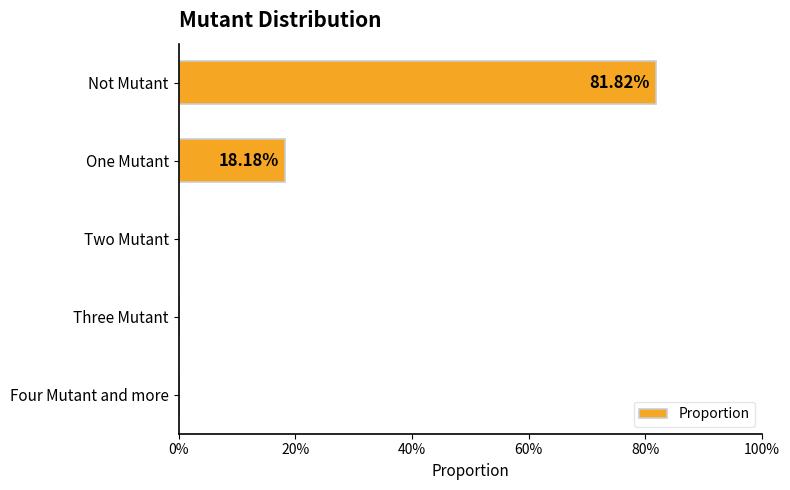

How many values exceed 0?

2